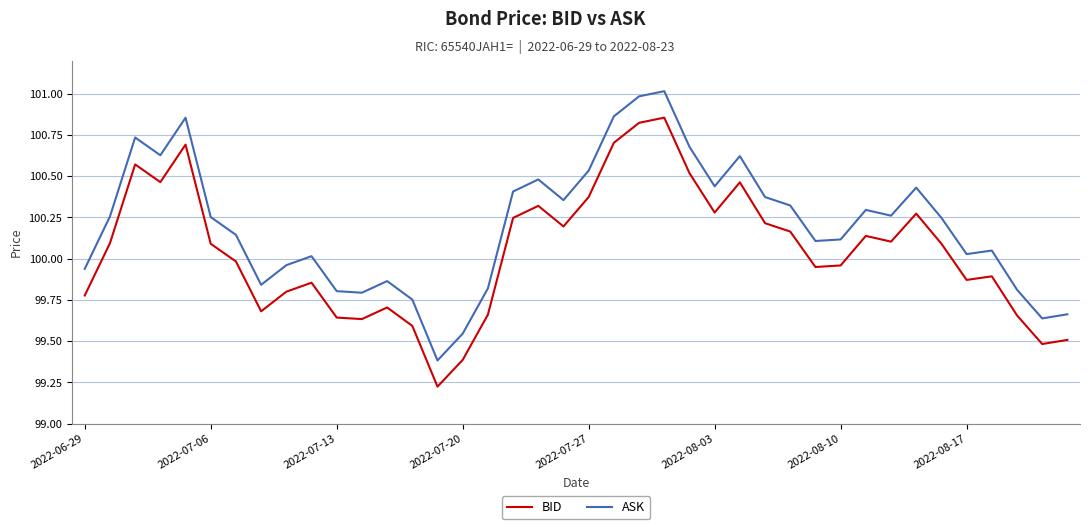

True or false: BID and ASK intersect in this chart.

False